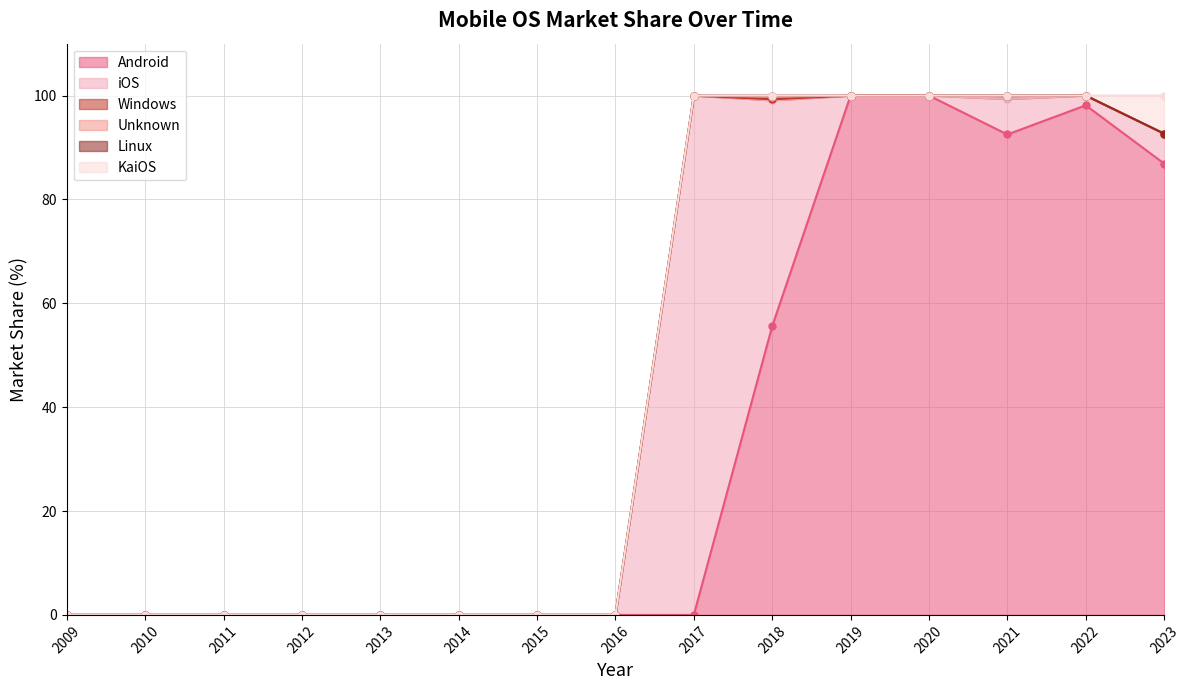

True or false: KaiOS has a value of 0.0 at 2019.

True